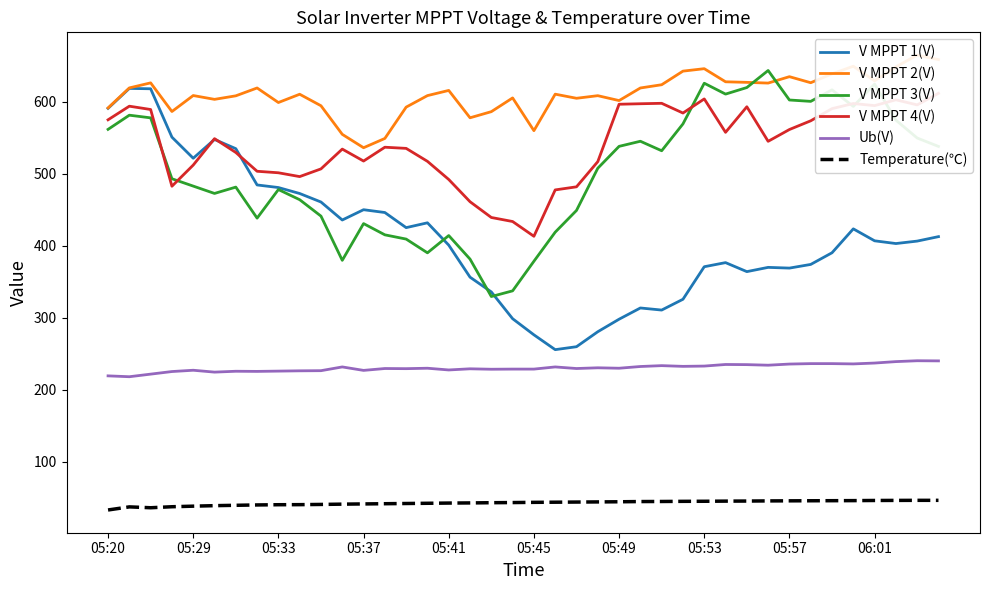

The value of V MPPT 3(V) at 05:45 is 378.2. True or false?

True